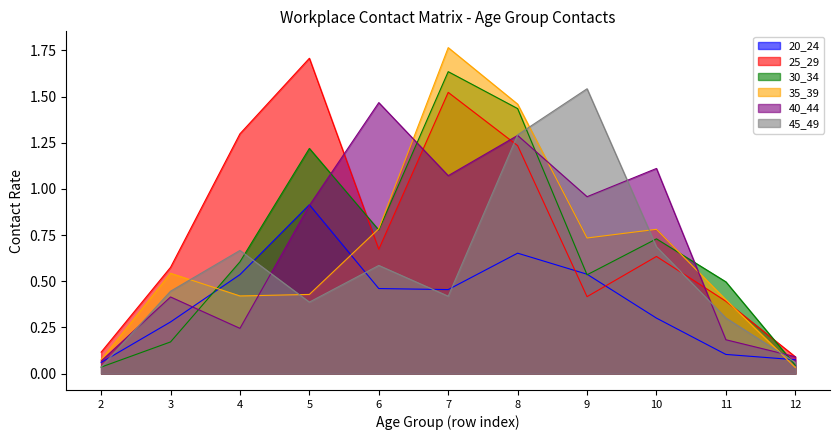

How many lines are shown in the chart?

6